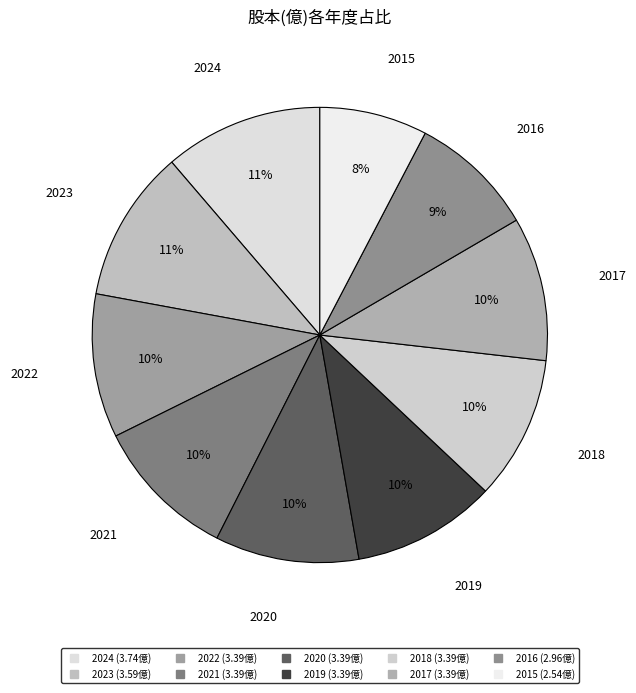

To the nearest percent, what is the average slice percentage?

10%